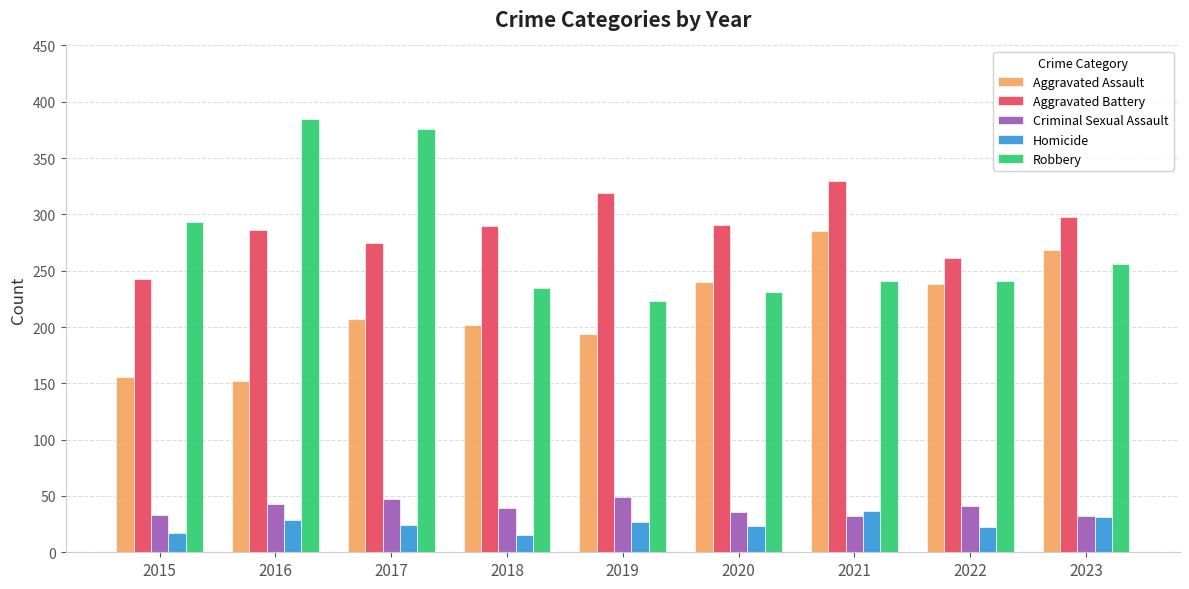

Is it true that Aggravated Assault equals 263 at 2018?

False